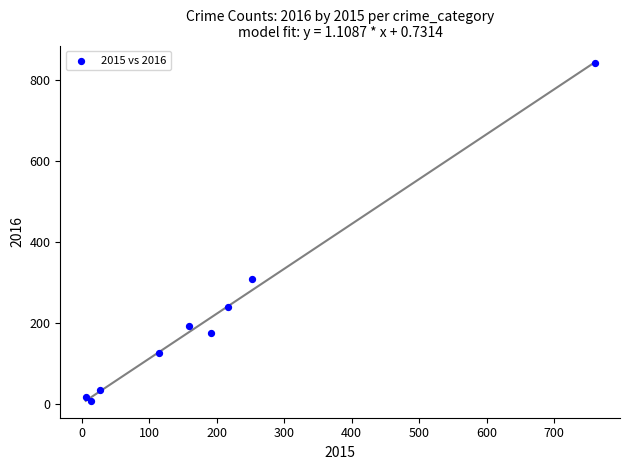

What Y value in the scatter plot is closest to 425?

309